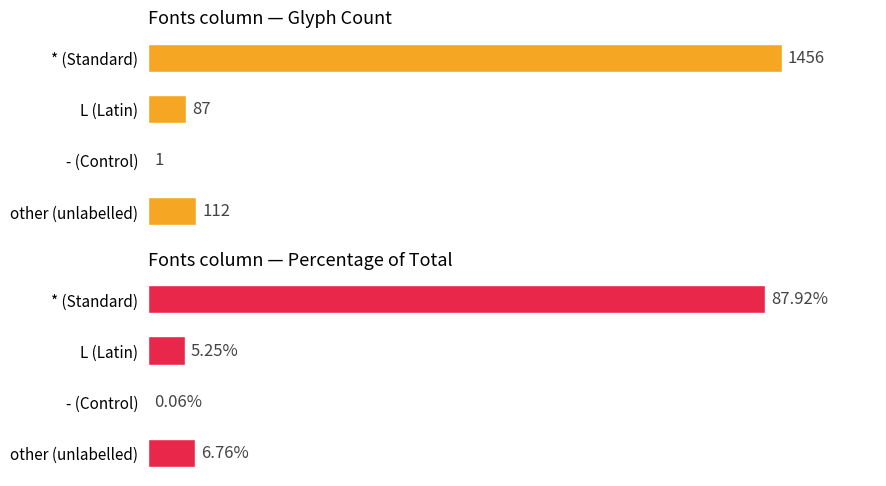

List the series in order of their peak value, lowest first.

Percentage (%), Glyph Count